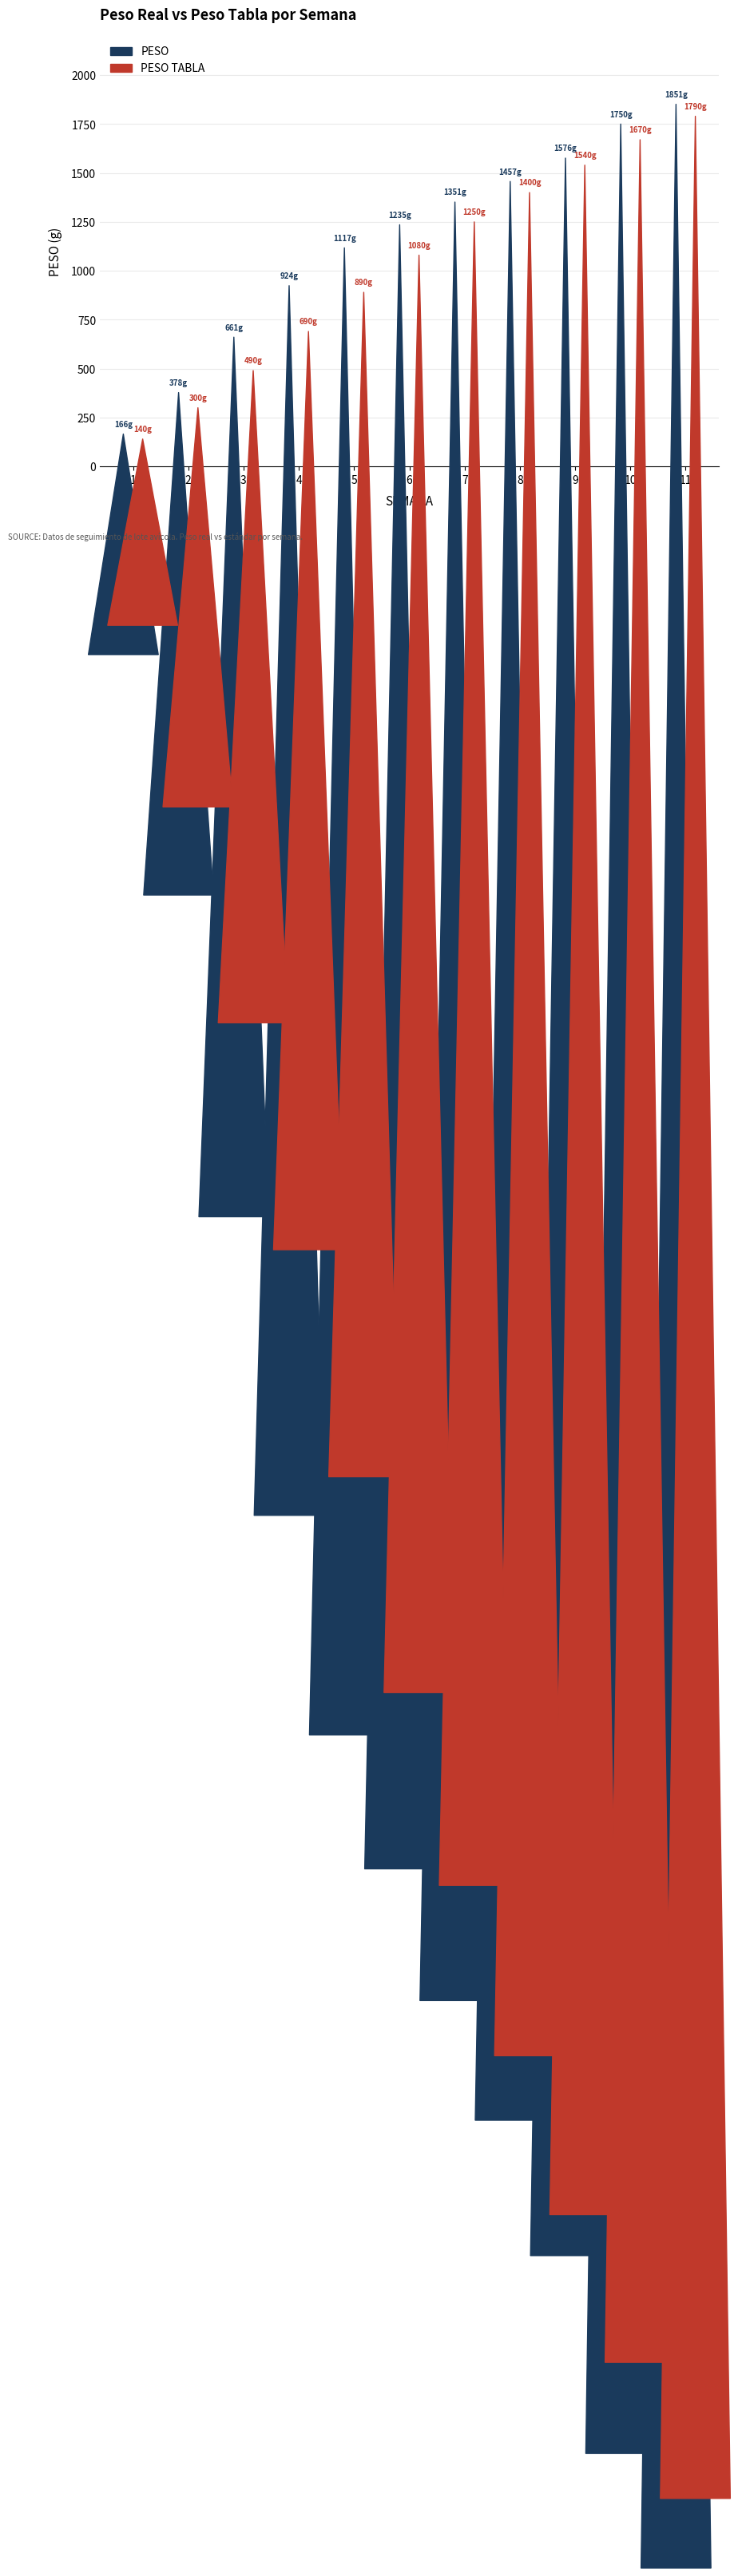

Rank the series at 4 from lowest to highest value.

PESO TABLA, PESO